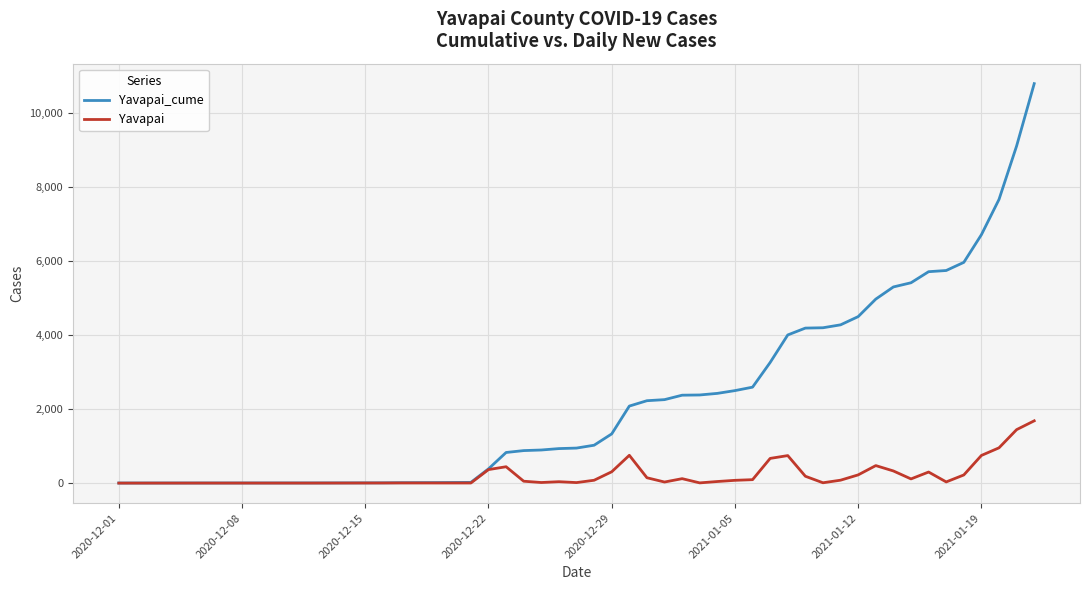

List the series in order of their overall mean, lowest first.

Yavapai, Yavapai_cume